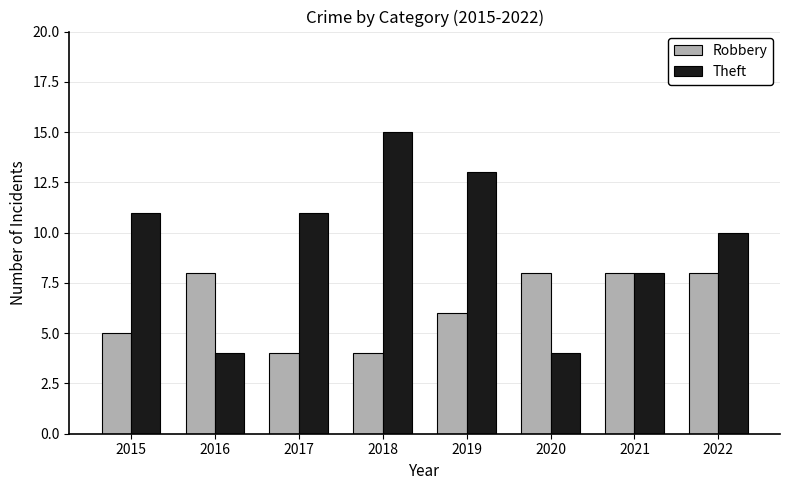

Read the Robbery value at 2016.

8